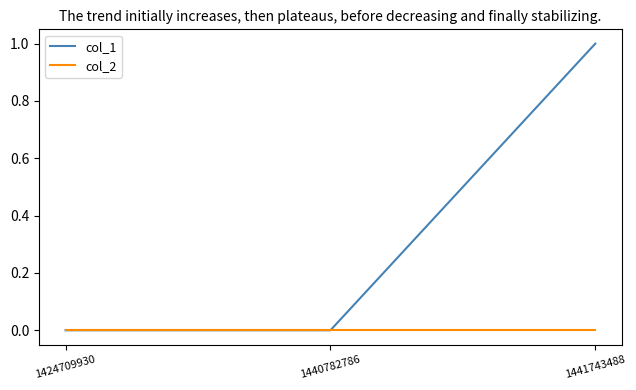

Which series has the largest total across all categories?

col_1